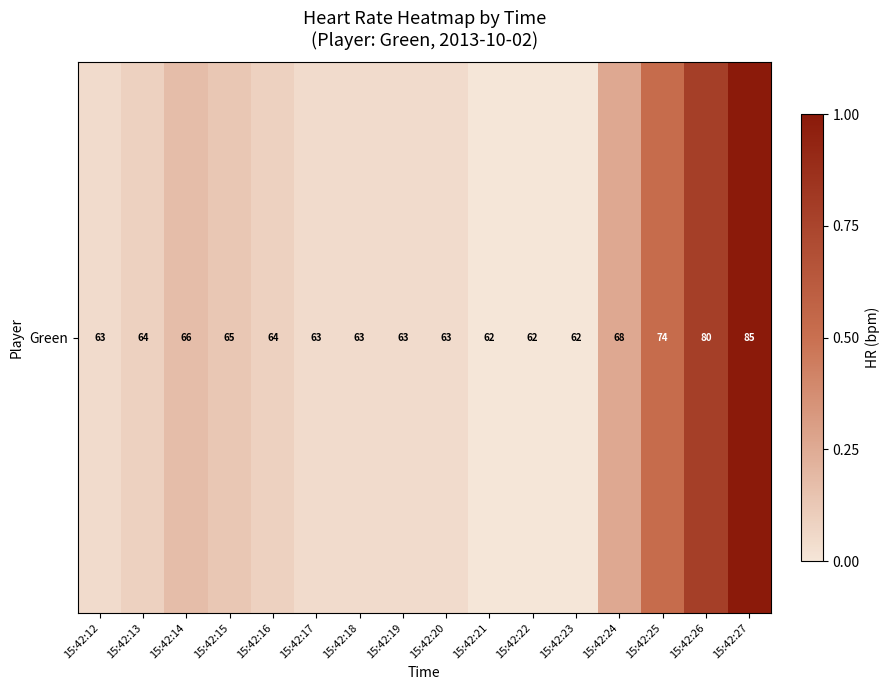

Between 15:42:22 and 15:42:12, which is larger?

15:42:12